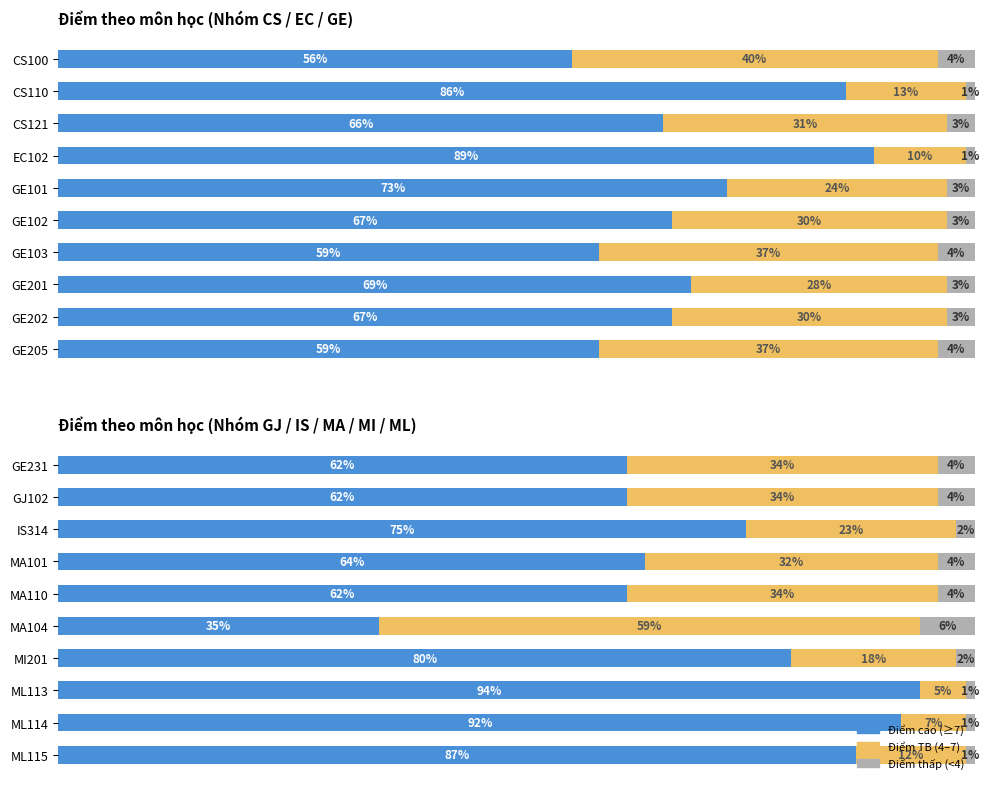

The Điểm cao (≥7) series shows 62 at GJ102. True or false?

True